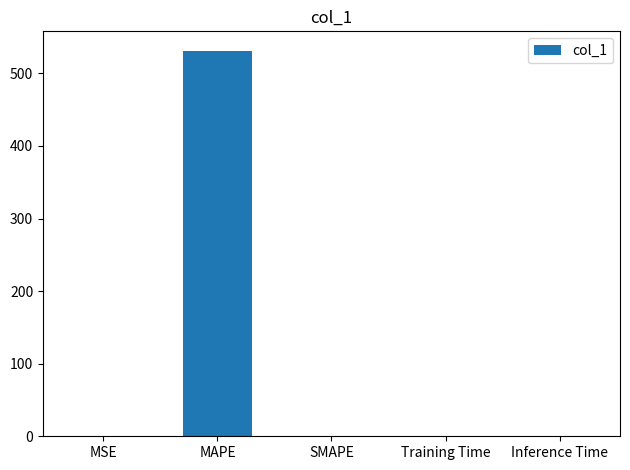

Between SMAPE and MAPE, which is larger?

MAPE